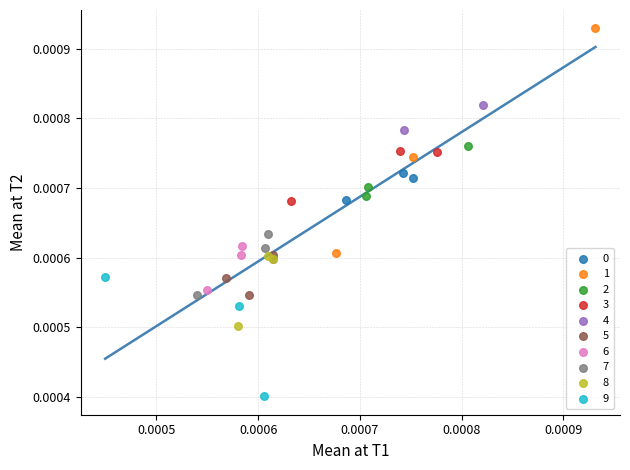

Which series contains the lowest Y value?

9